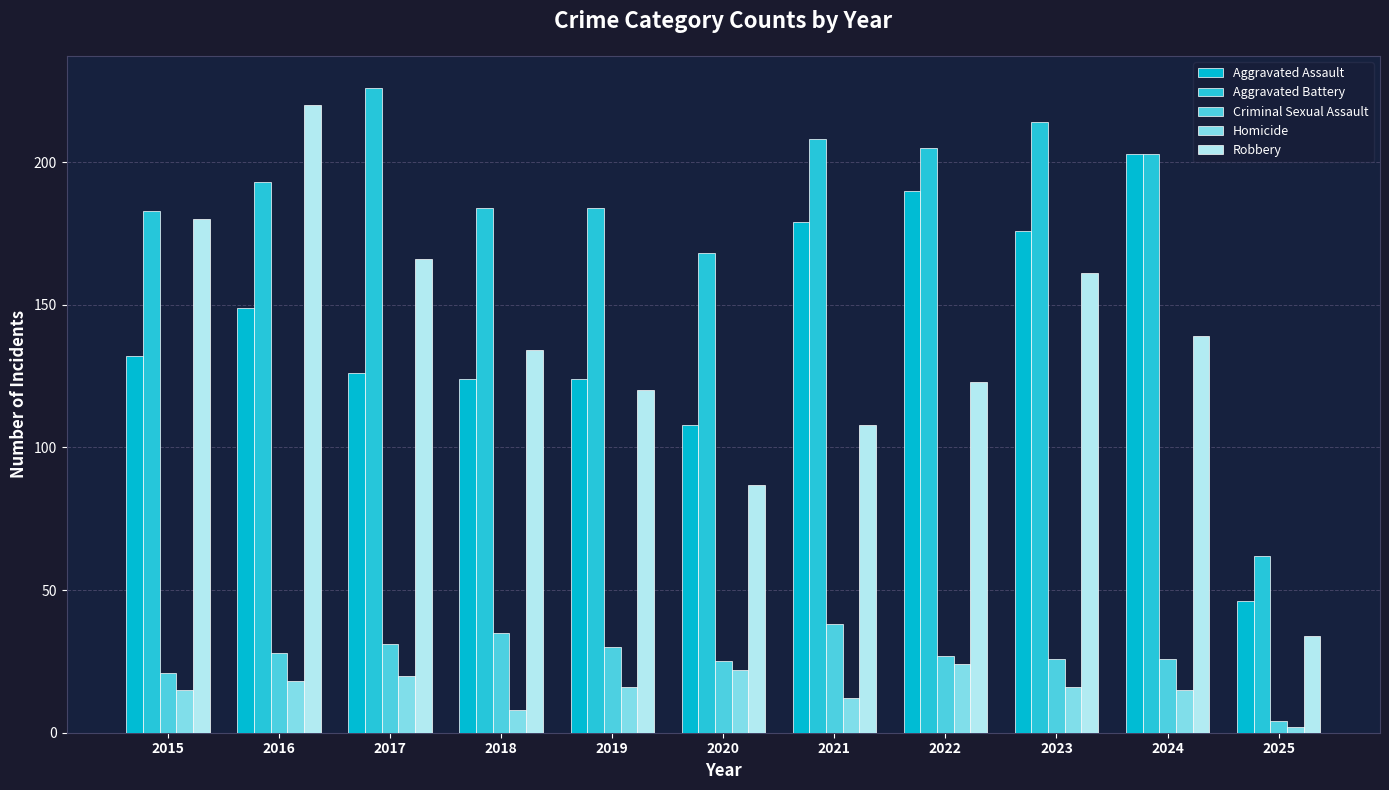

How many groups of bars are there?

11